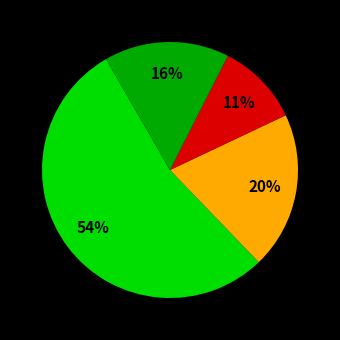

To the nearest percent, what is the average slice percentage?

25%